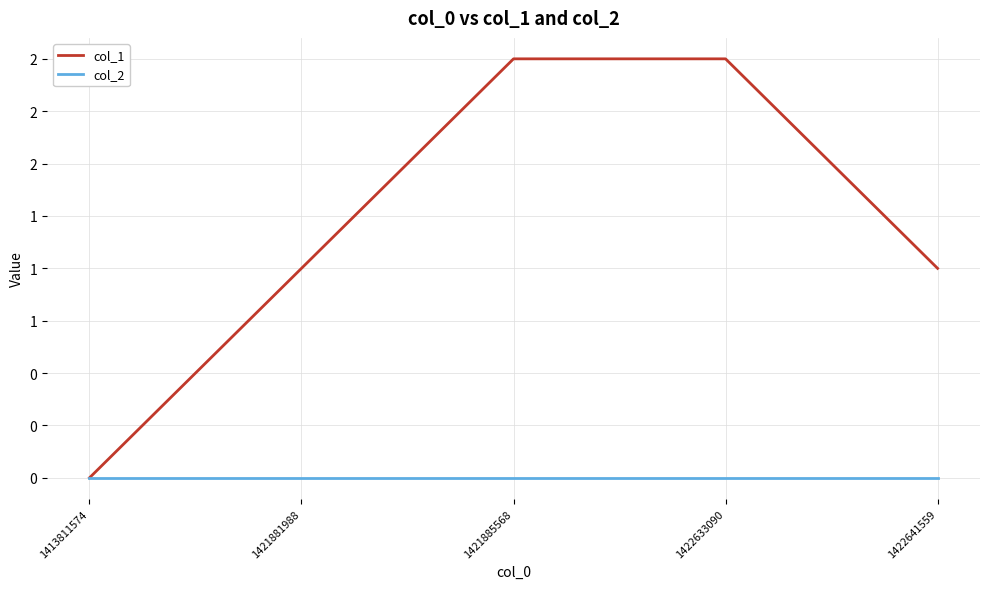

At which label is col_2 closest to 0?

1413811574